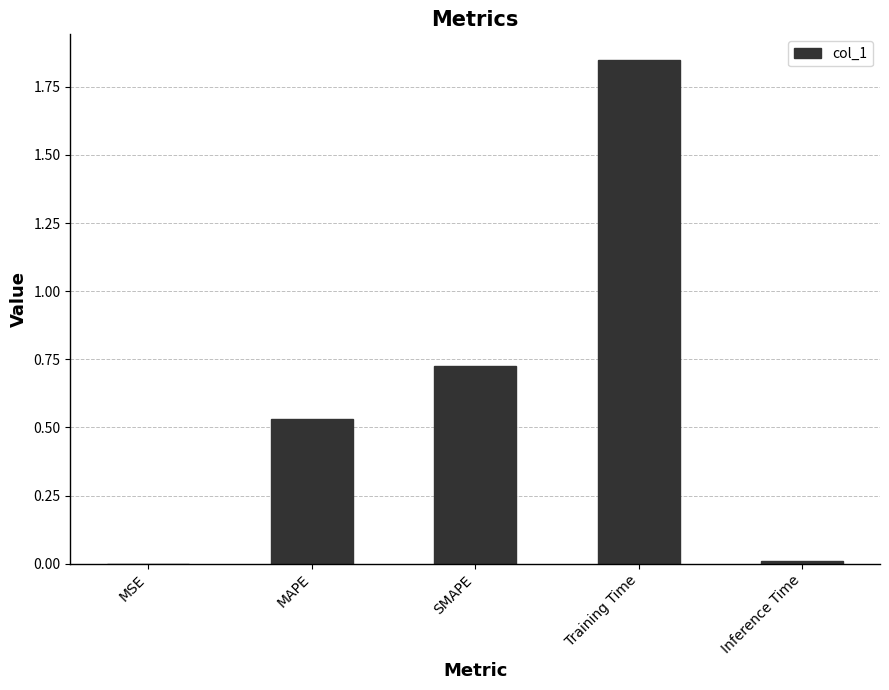

The value at Inference Time is 0.0. True or false?

True